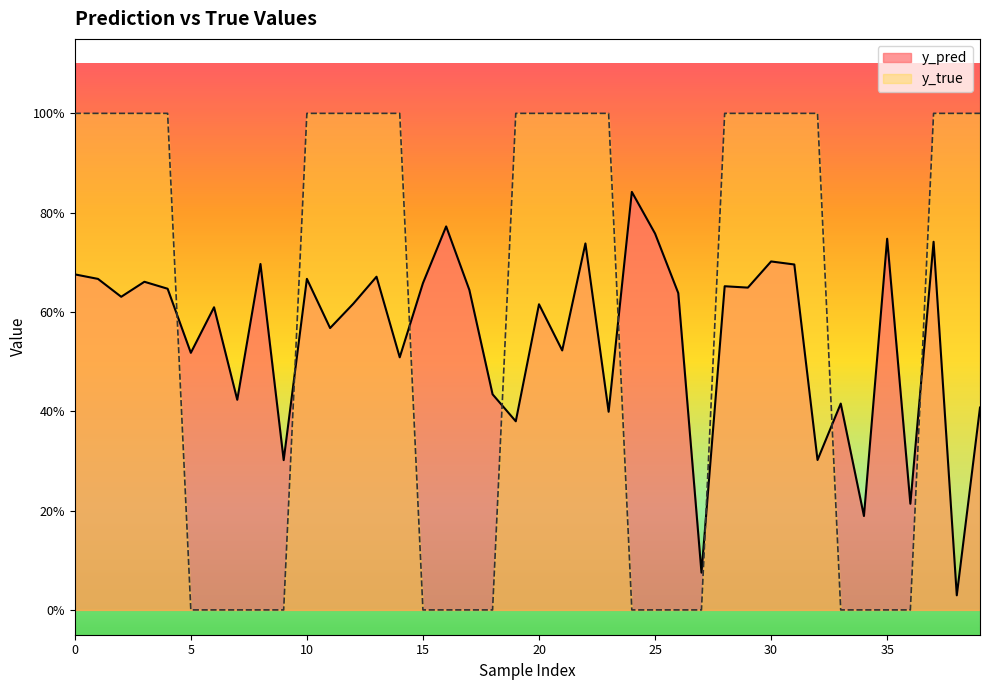

At how many categories does at least one series exceed 0?

40